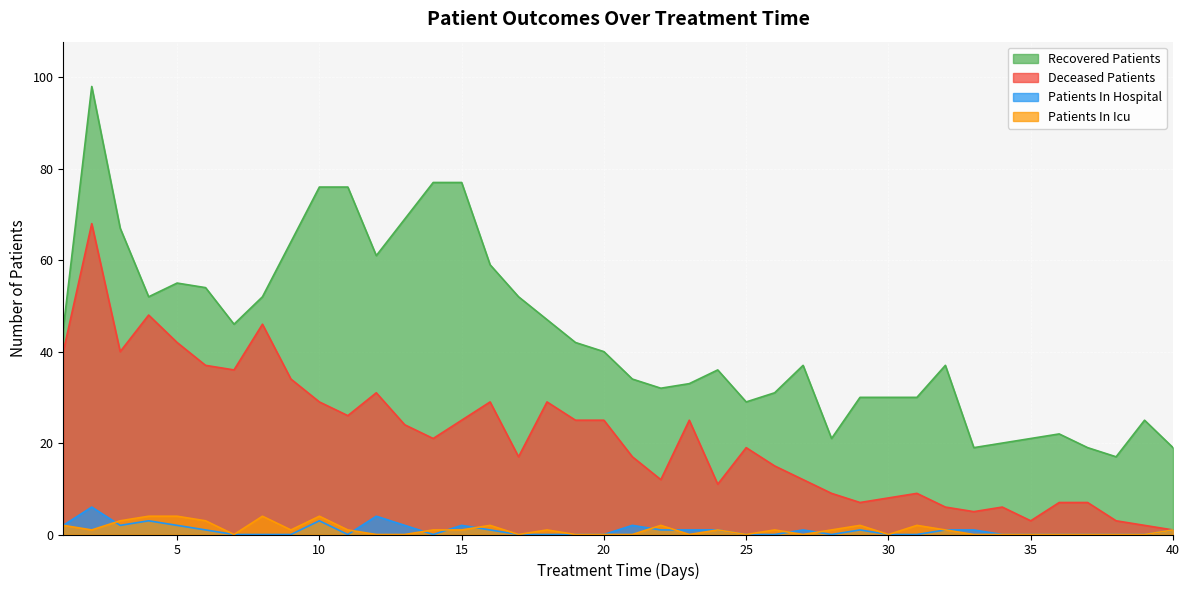

Where is the first local minimum for patients_in_hospital?

3